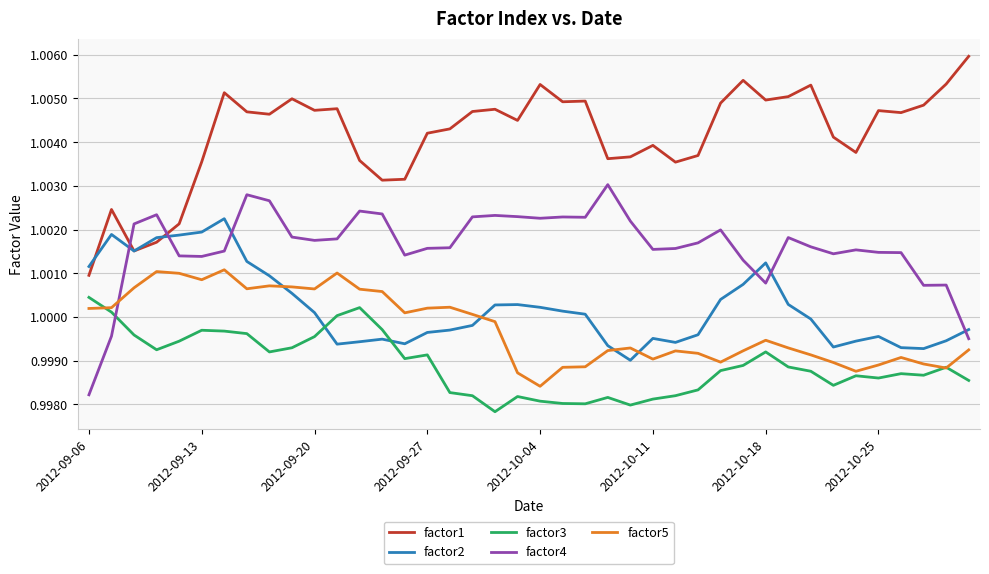

Which series has the largest total across all categories?

factor1